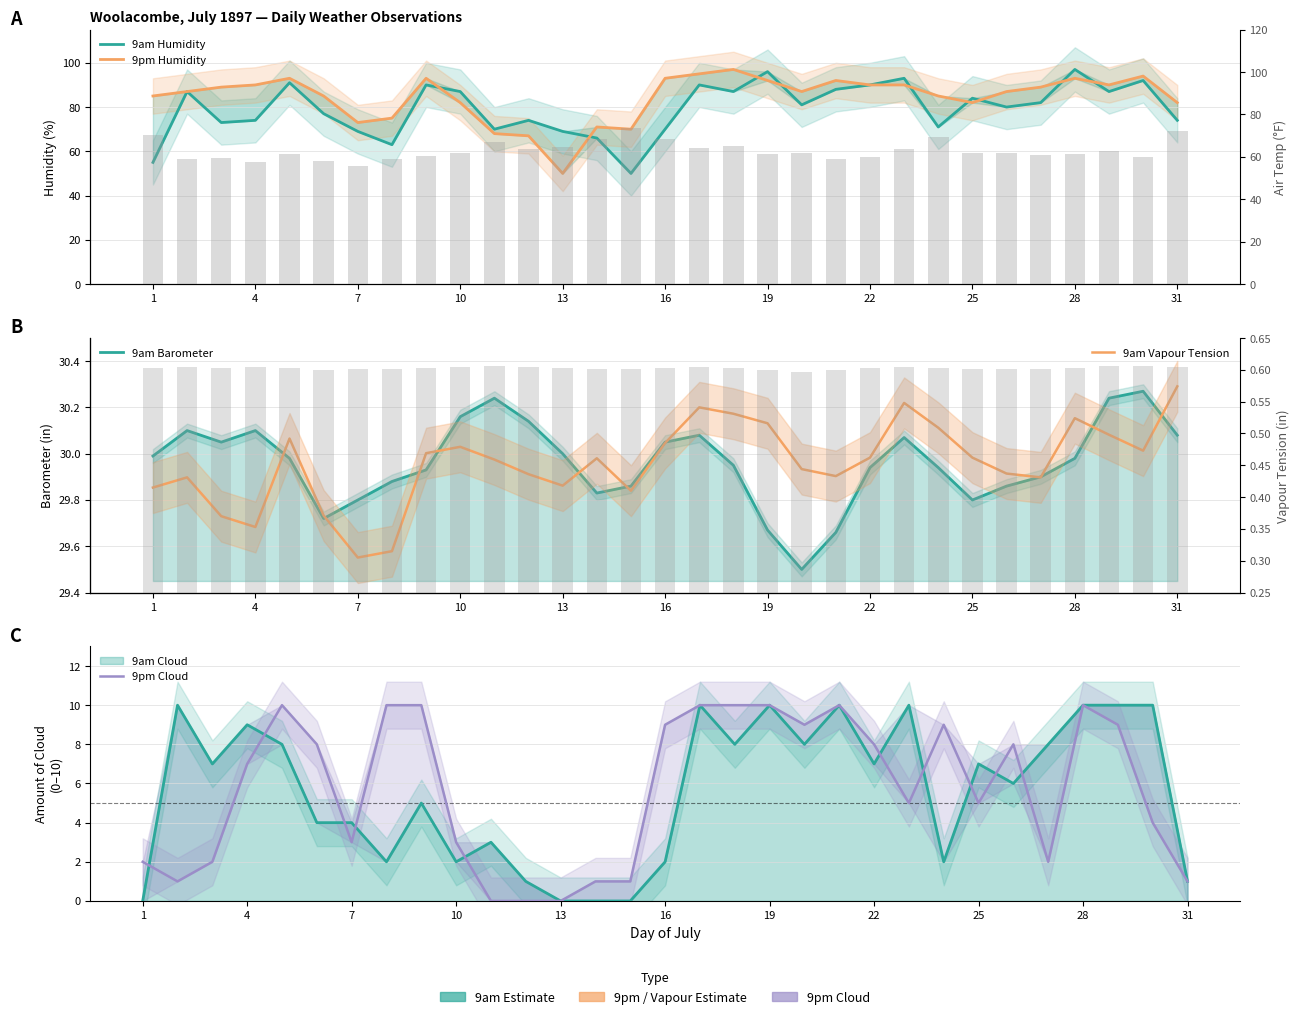

Count the number of data series in this chart.

6